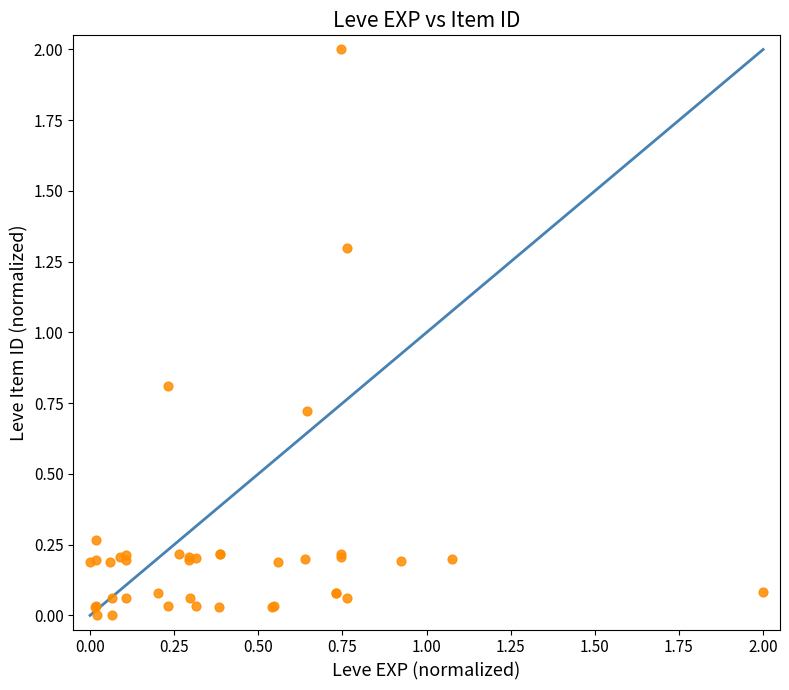

What Y value in the scatter plot is closest to 1?

0.8